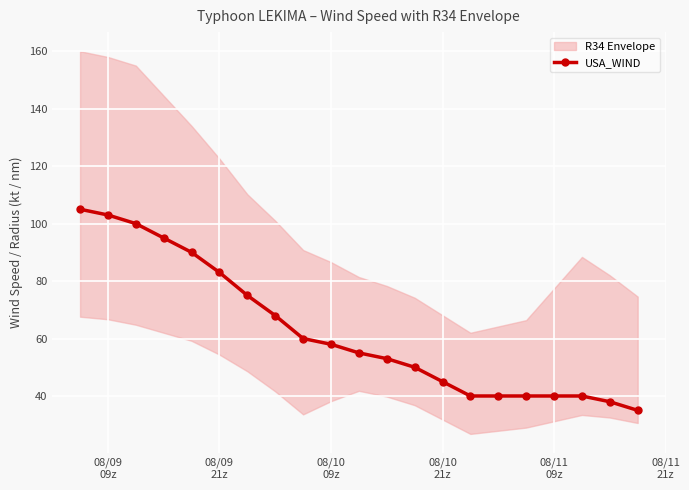

What is the maximum value for USA_WIND?

105